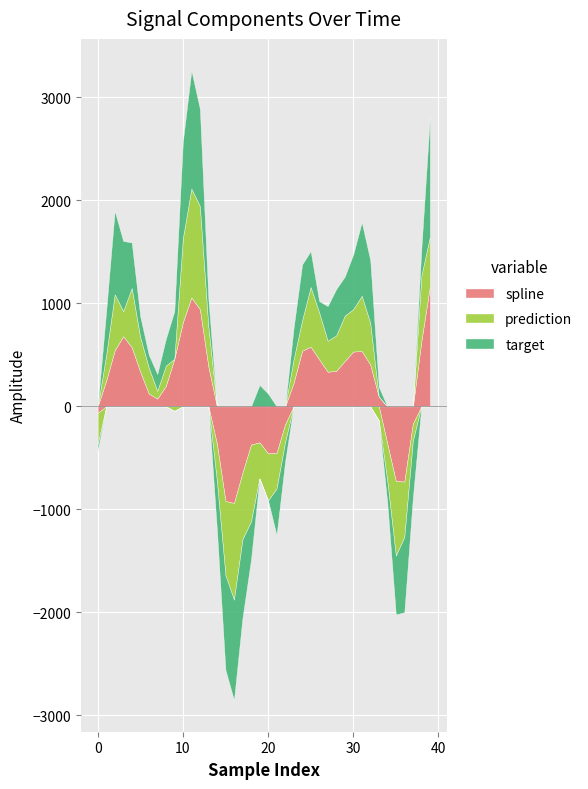

What is the total value across all series at 28?

1138.8